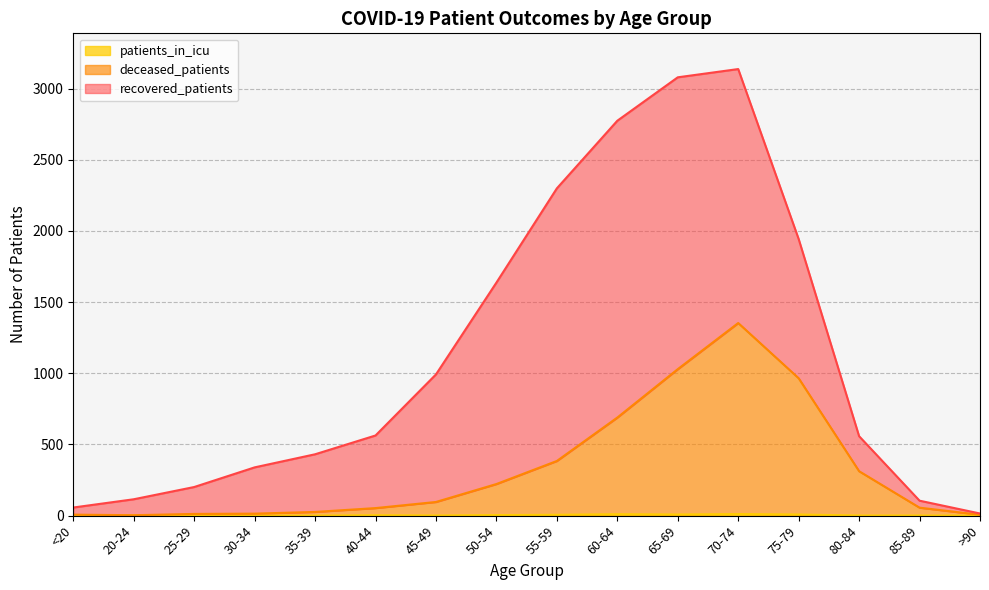

The deceased_patients series shows 312 at 80-84. True or false?

True